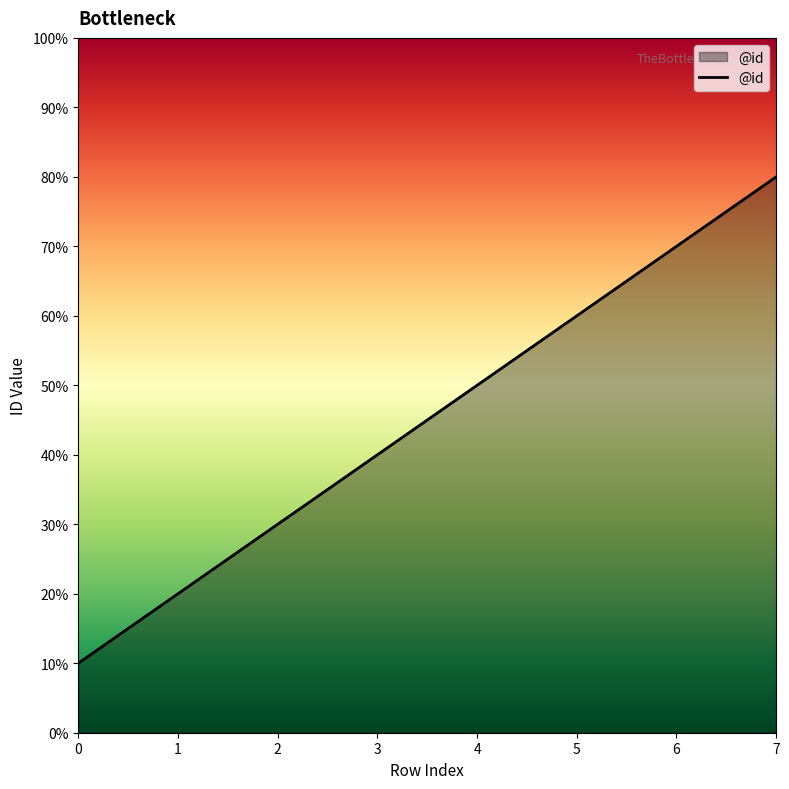

Does the chart have visible grid lines?

No